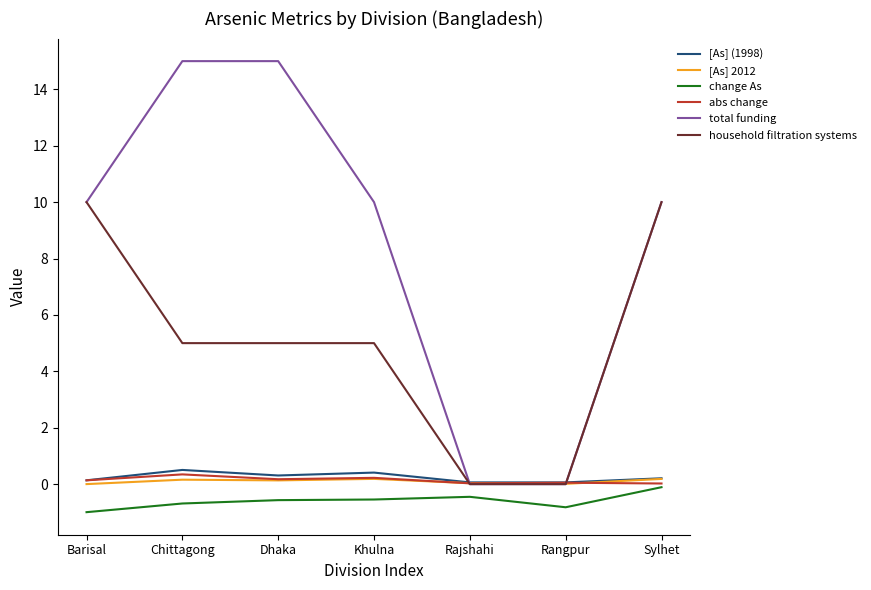

Is it true that total funding equals 15.0 at Chittagong?

True